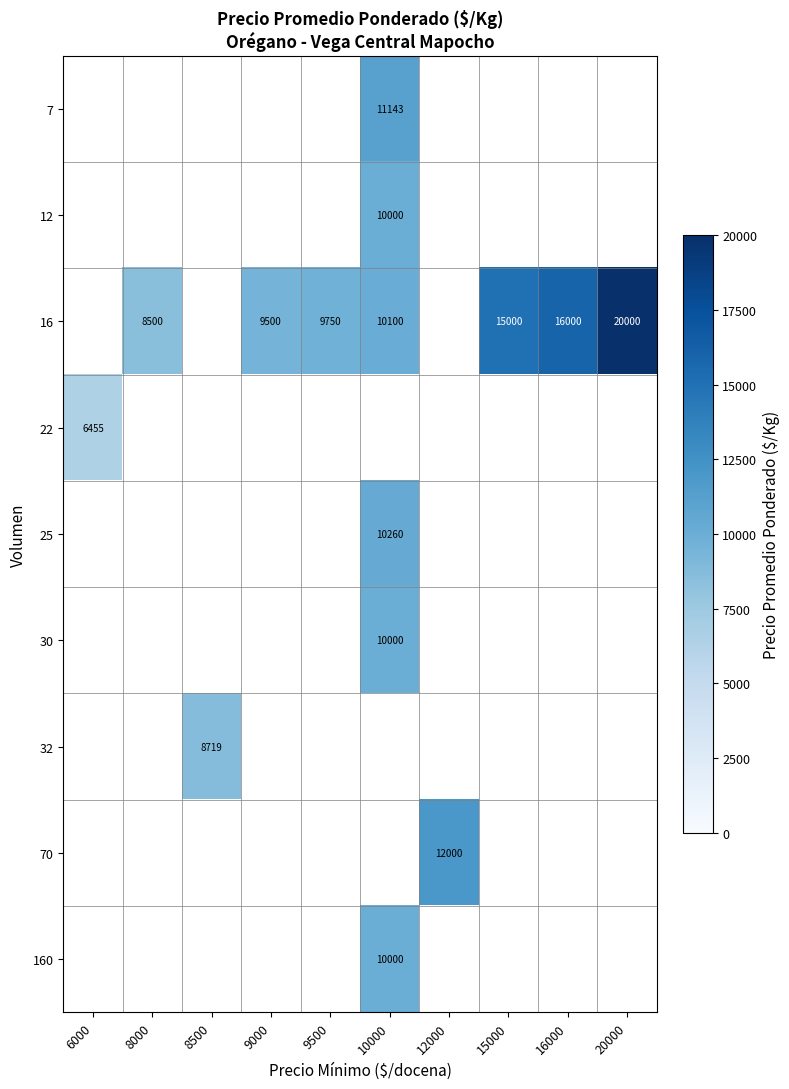

What is the difference between the 16 values at 20000 and 8000?

11500